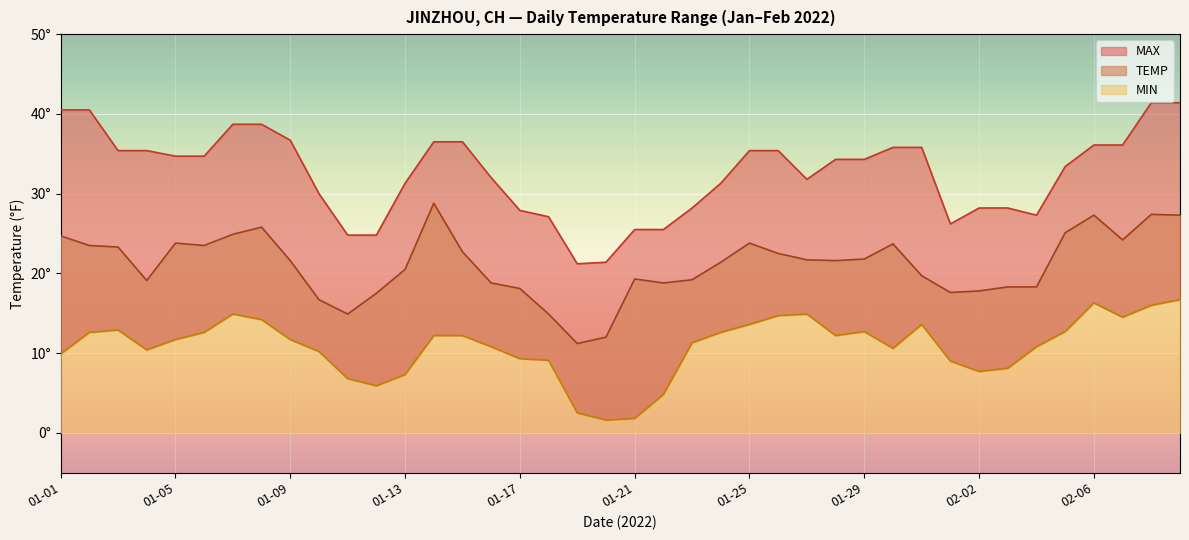

What is the difference between the maximum and minimum values in the TEMP series?

17.6